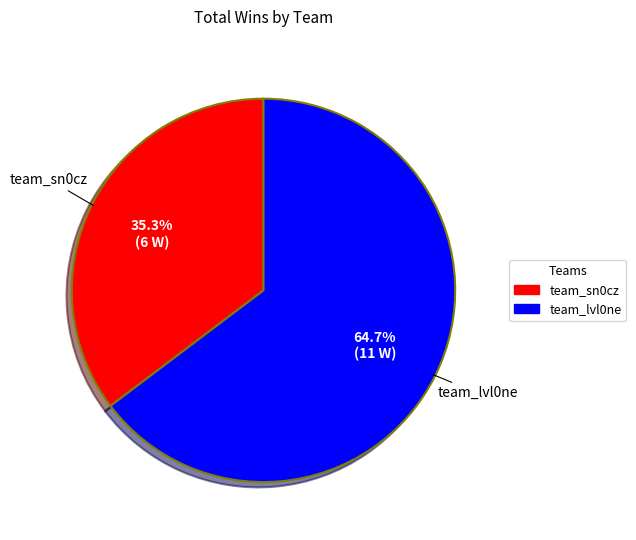

True or false: team_sn0cz accounts for 30% of the total.

False